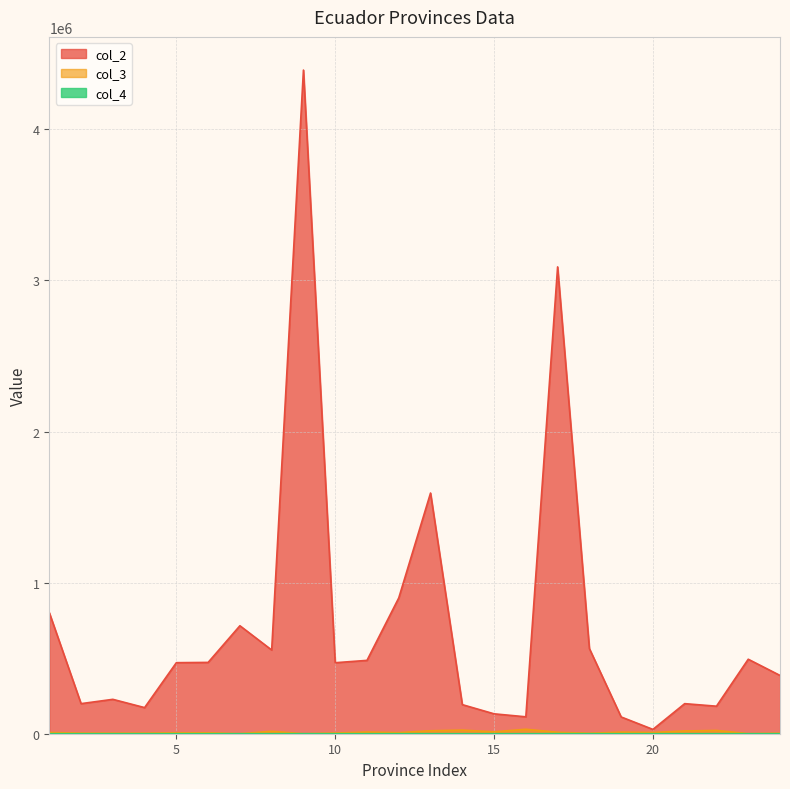

What is the value of the col_3 point at the 15th from the left?

12542